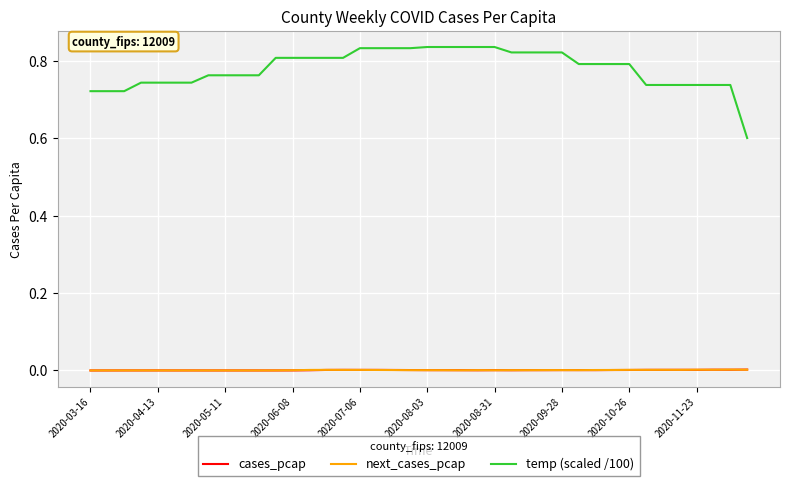

Which series has the largest total across all categories?

temp (scaled /100)